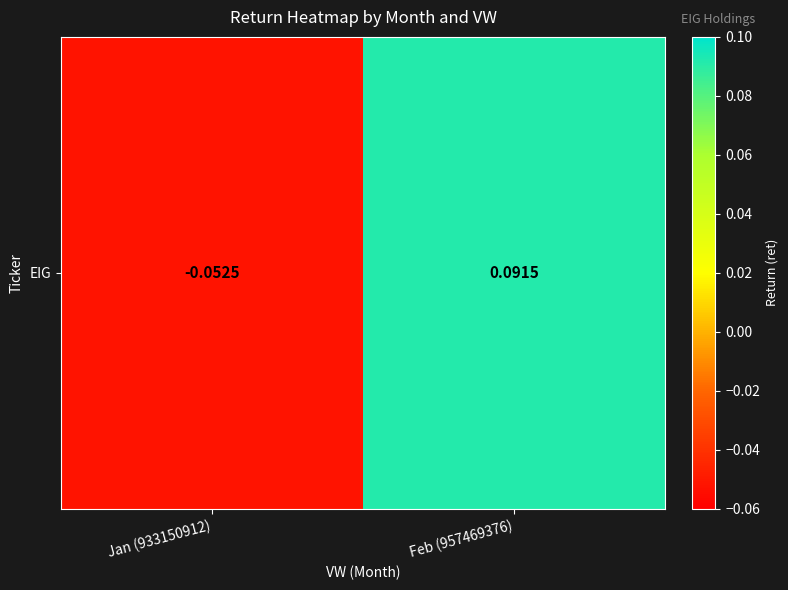

Rank the categories by value from lowest to highest.

Jan (933150912), Feb (957469376)